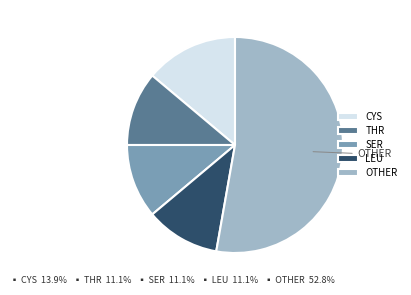

Is THR the majority of the pie?

No